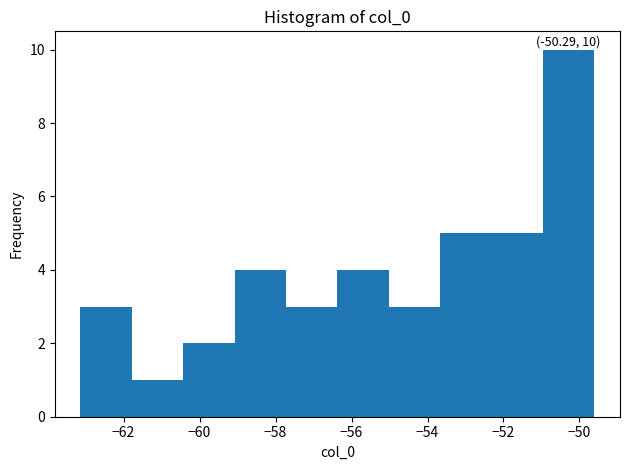

Over which range of the x-axis is the bar tallest?

-51.0 to -49.6